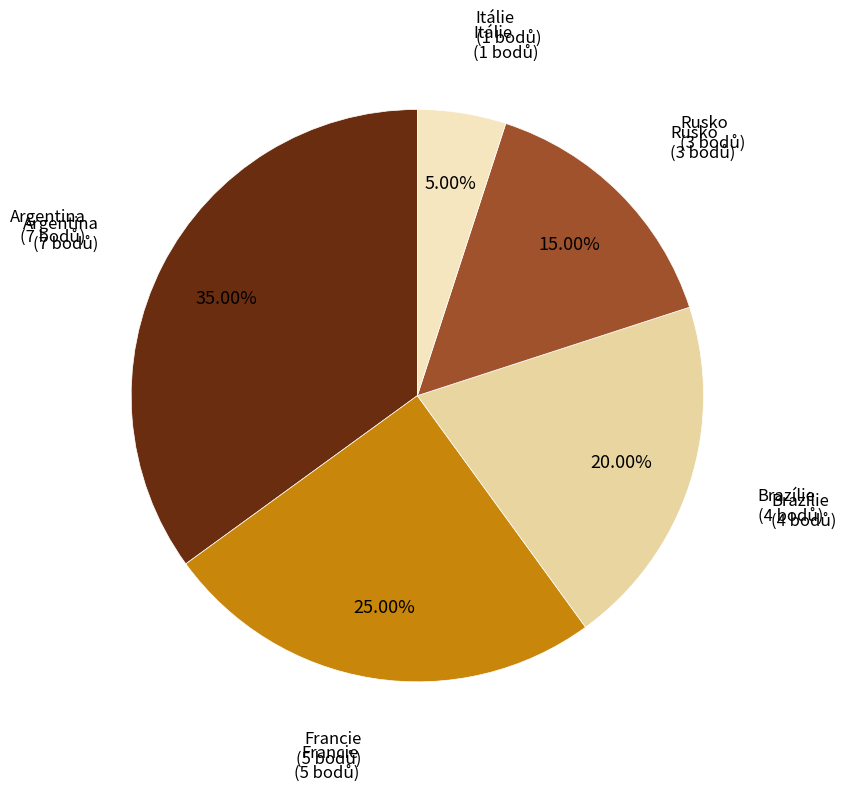

Which category has the smallest portion of the pie?

Itálie